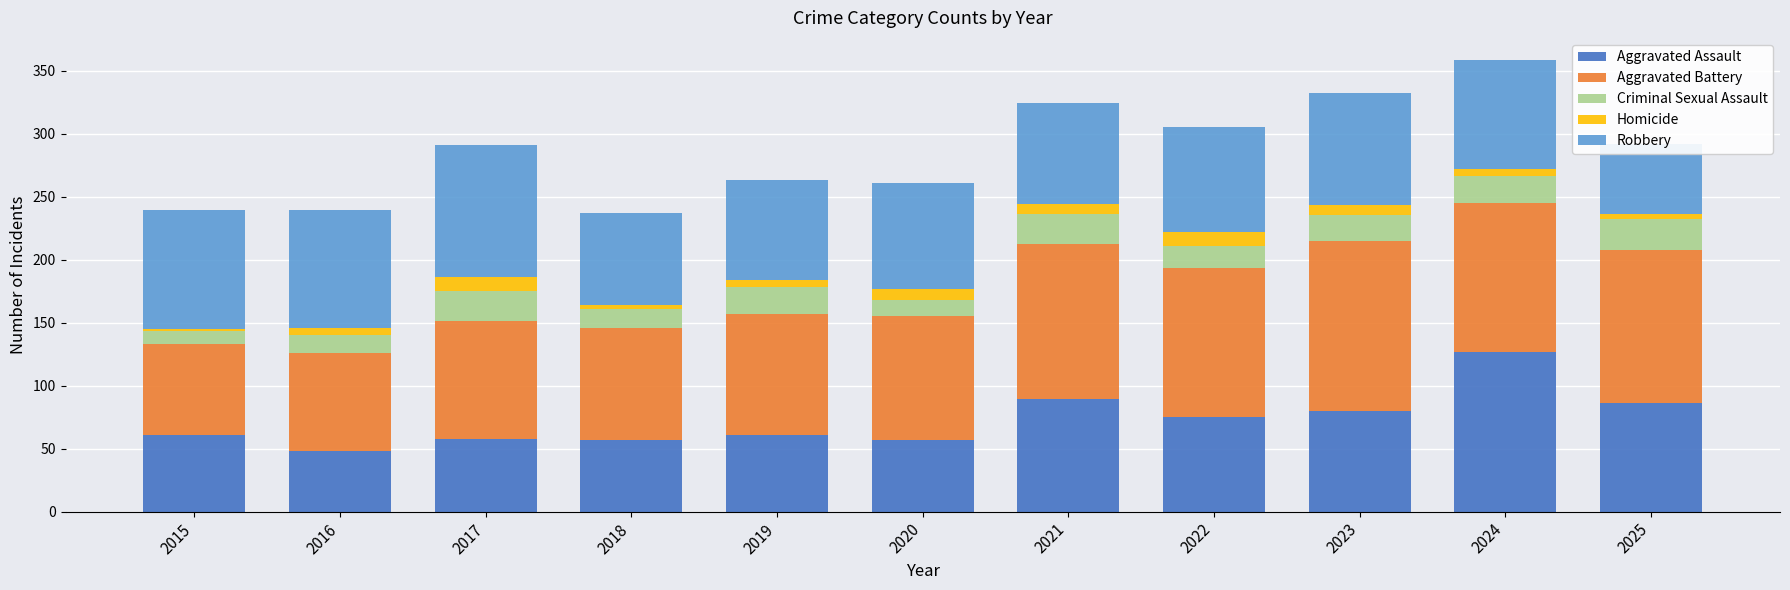

What is the highest value of the Criminal Sexual Assault series?

24